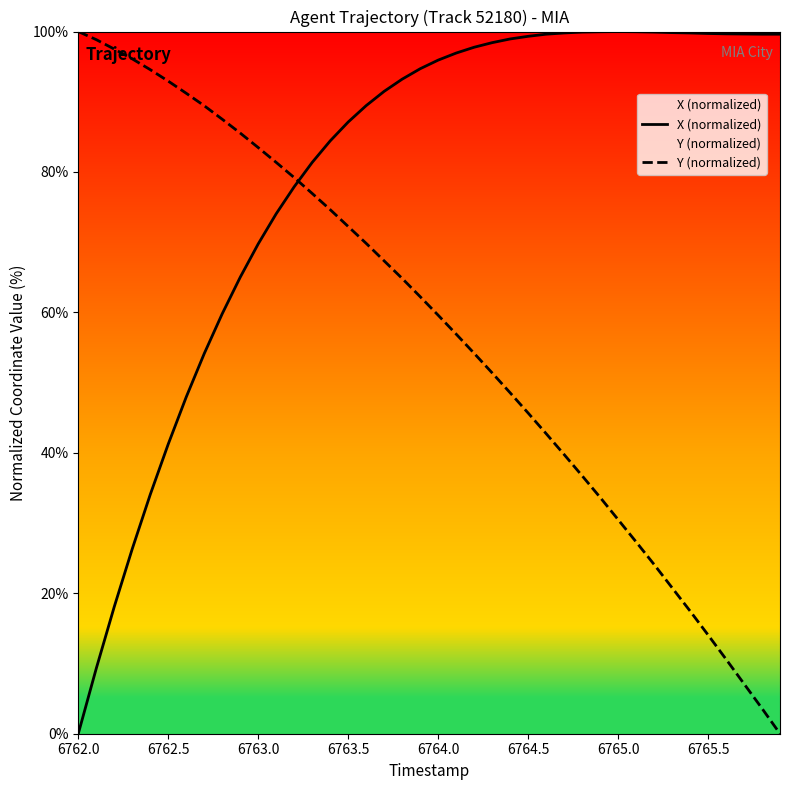

Rank the series by their average value, from highest to lowest.

X (normalized), Y (normalized)